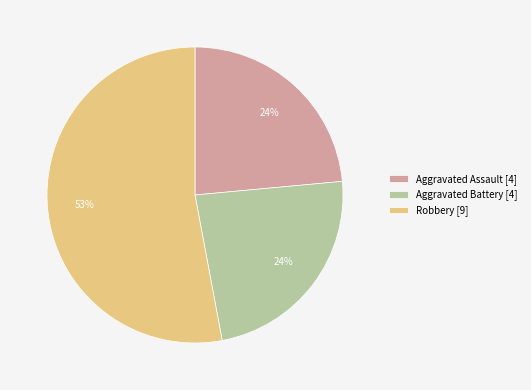

Which slice is the largest?

Robbery [9]